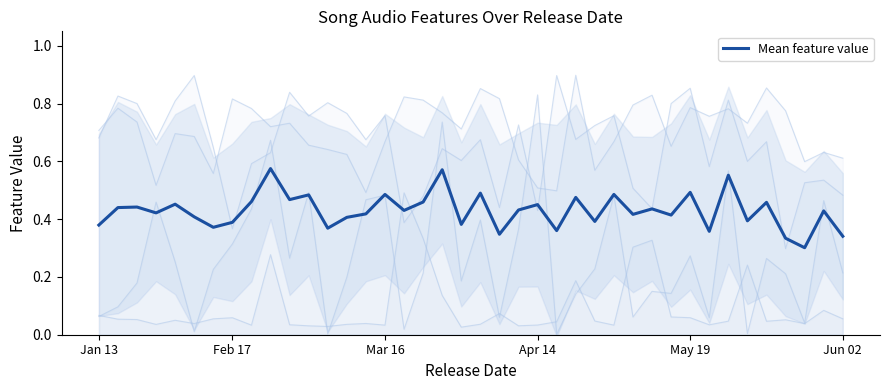

Reading left to right, extract all data points from this chart.

0.4	0.4	0.4	0.4	0.5	0.4	0.4	0.4	0.5	0.6	0.5	0.5	0.4	0.4	0.4	0.5	0.4	0.5	0.6	0.4	0.5	0.3	0.4	0.5	0.4	0.5	0.4	0.5	0.4	0.4	0.4	0.5	0.4	0.6	0.4	0.5	0.3	0.3	0.4	0.3